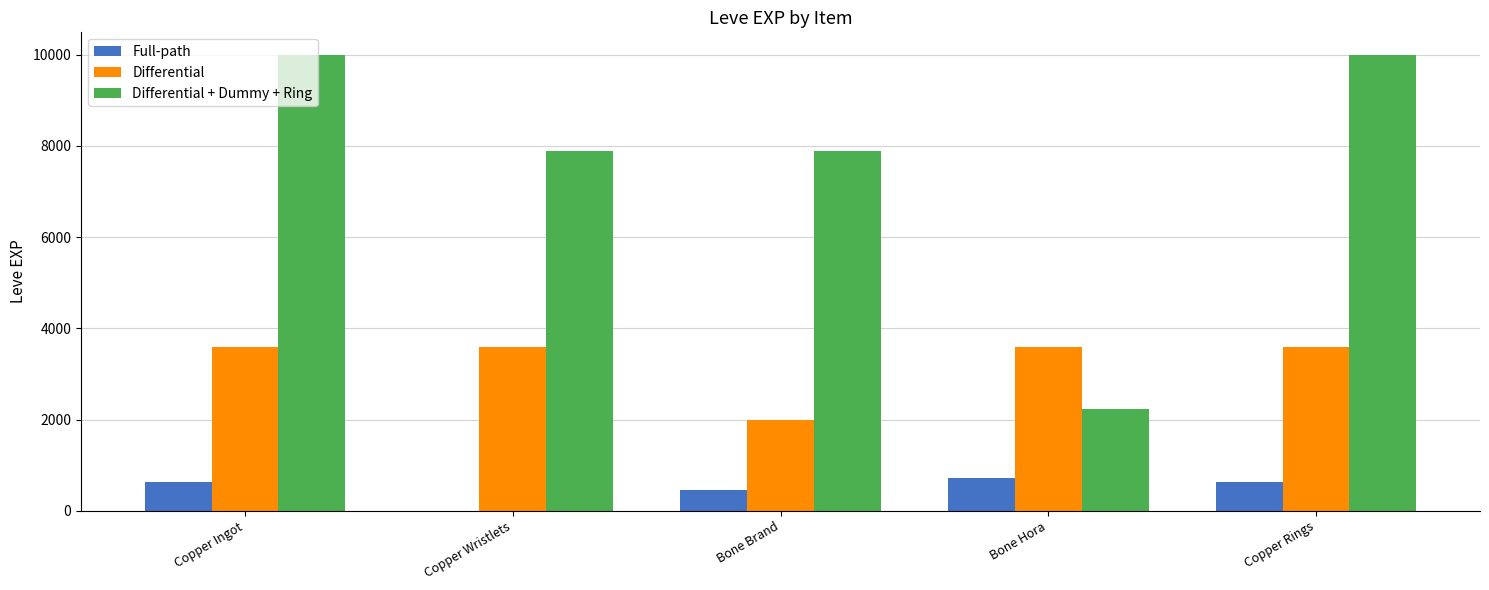

What is the sum of all Differential values?

16380